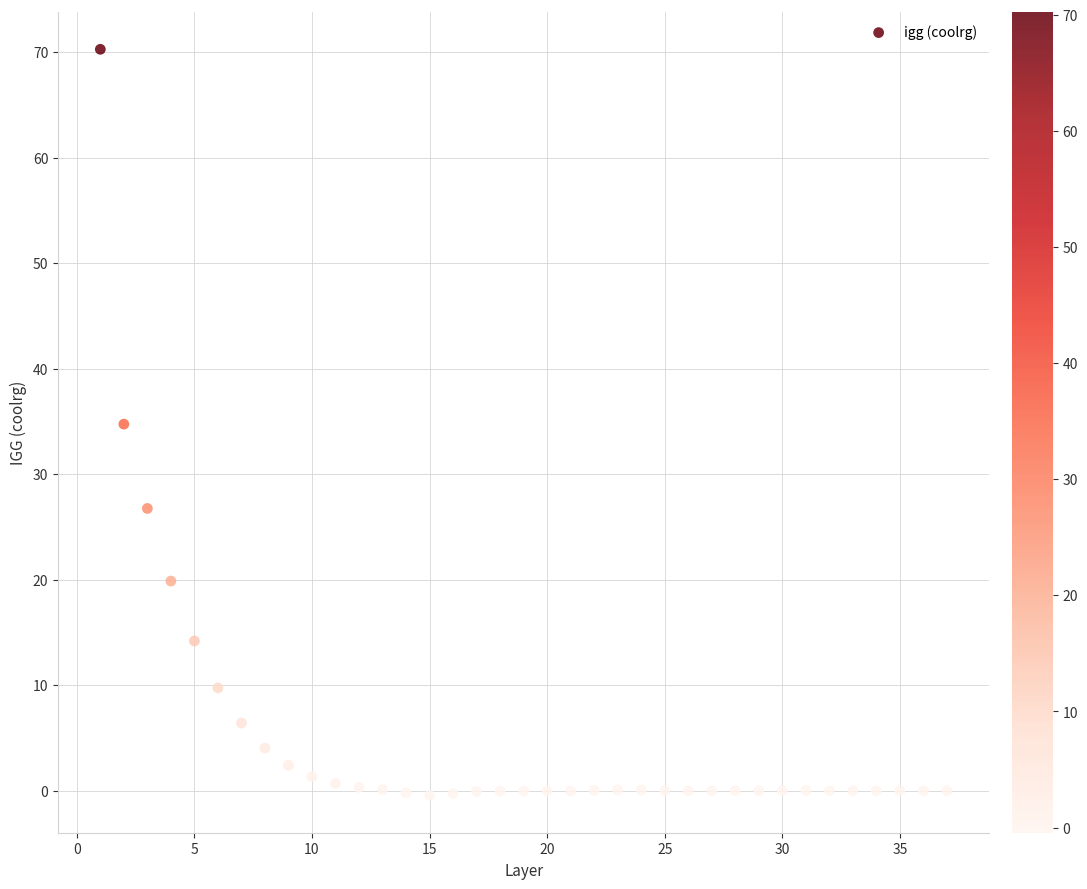

What is the range of Y values (max minus min)?

70.7